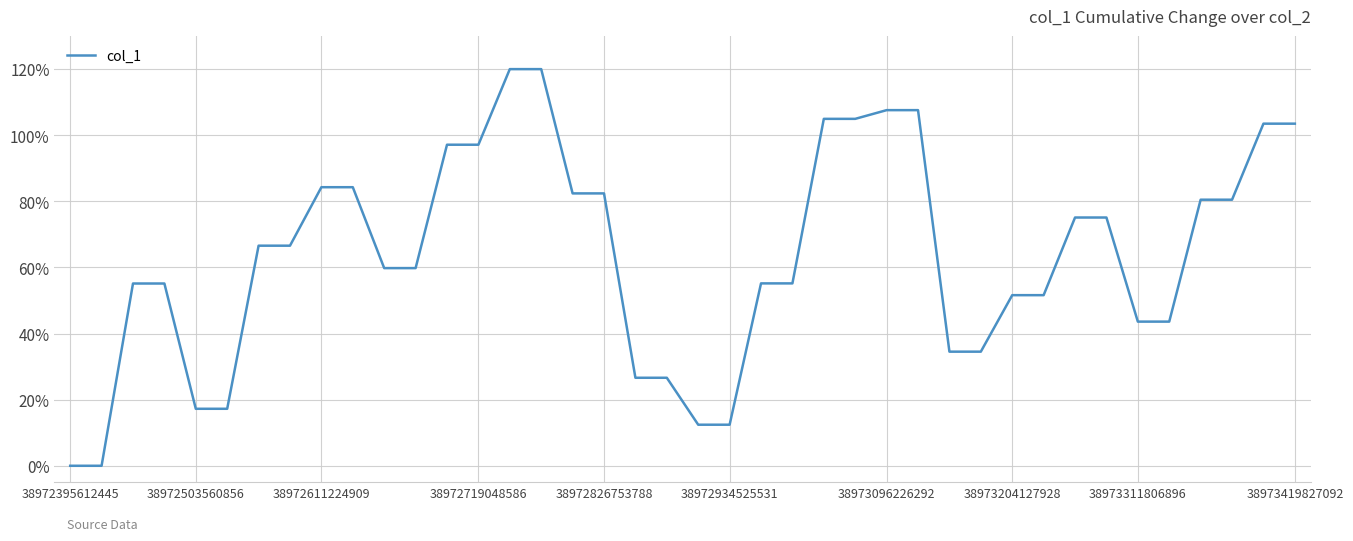

What is the difference between the maximum and minimum values?

120.0